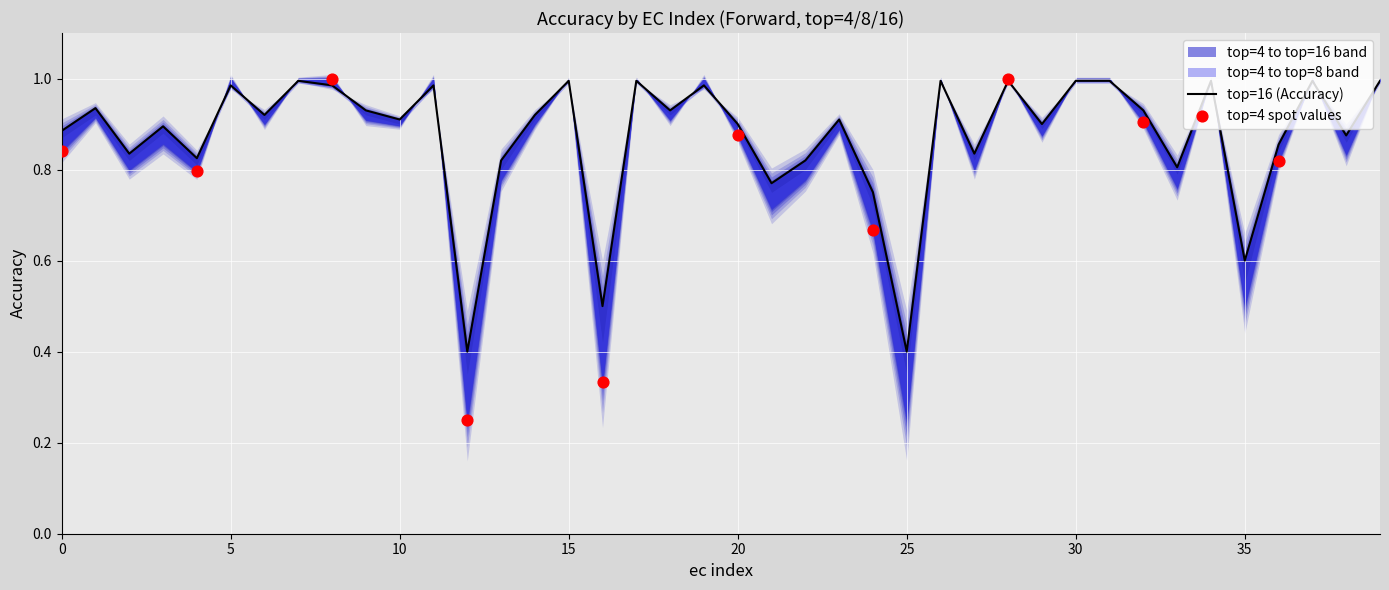

Which series has the largest total across all categories?

forward_top16